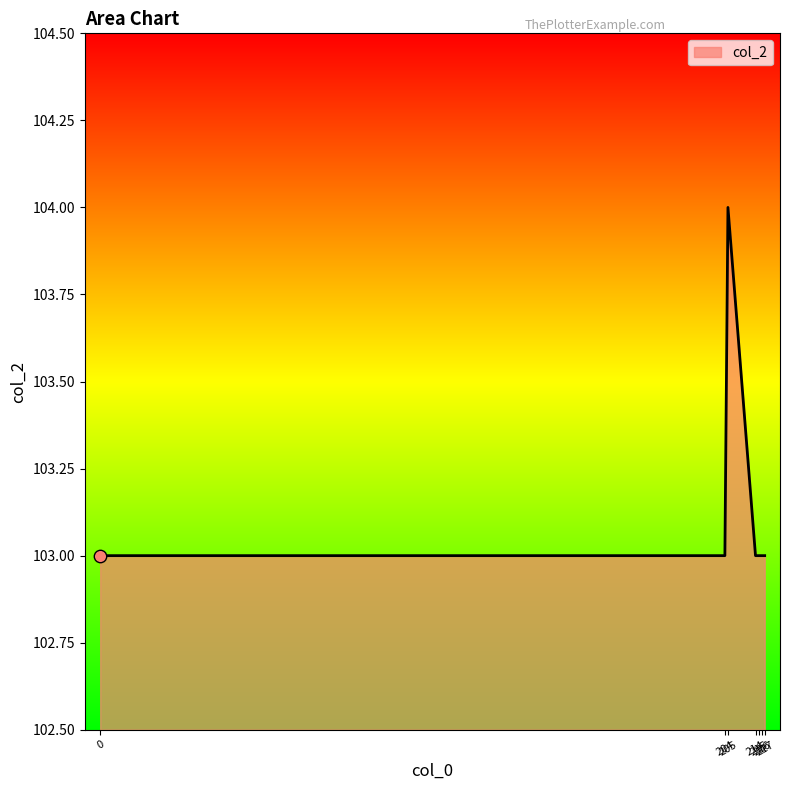

Approximately how many times larger is the value at 204 compared to 216?

1.0